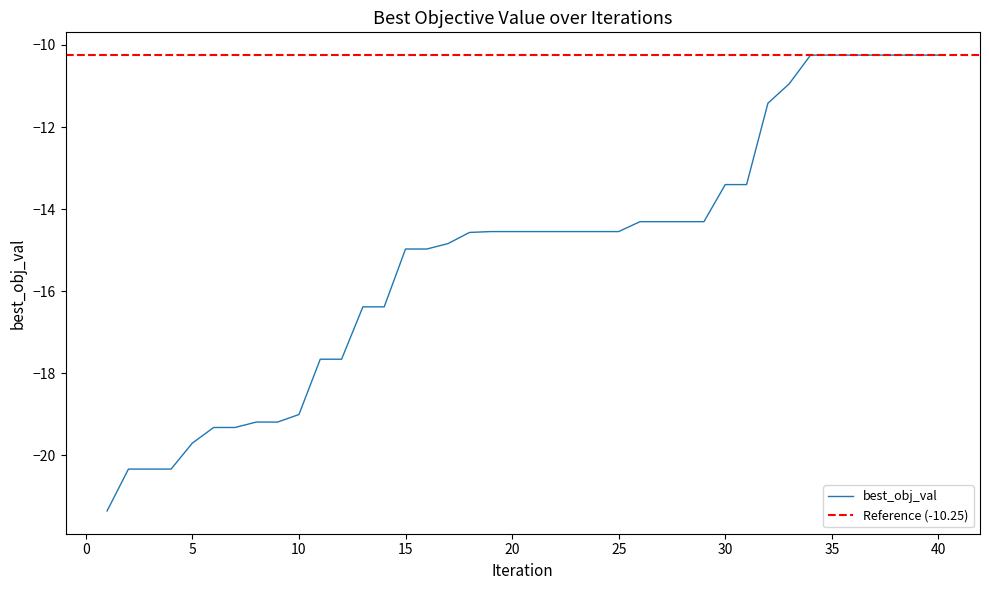

Rank the categories by value from lowest to highest.

1, 2, 3, 4, 5, 6, 7, 8, 9, 10, 11, 12, 13, 14, 15, 16, 17, 18, 19, 20, 21, 22, 23, 24, 25, 26, 27, 28, 29, 30, 31, 32, 33, 34, 35, 36, 37, 38, 39, 40